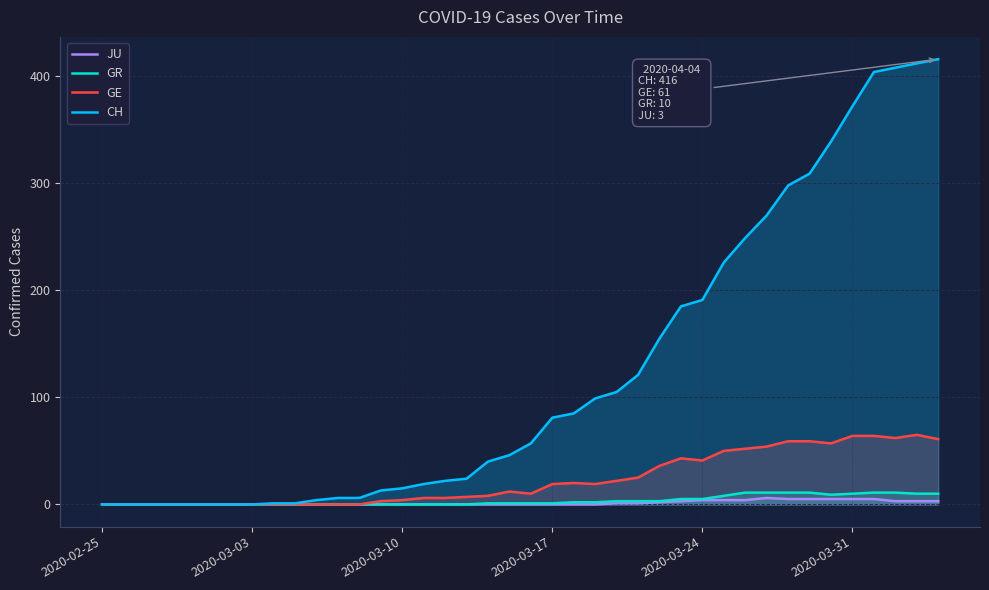

How many data points does each series have?

40